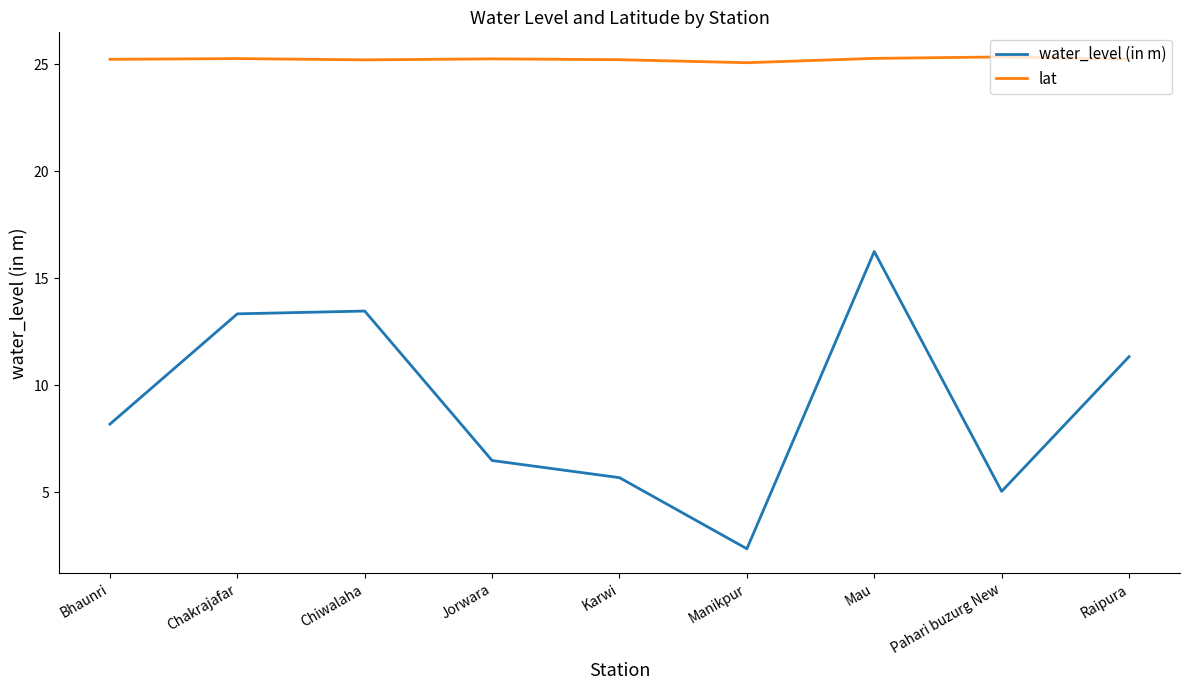

Rank the series by their maximum value, from highest to lowest.

lat, water_level (in m)